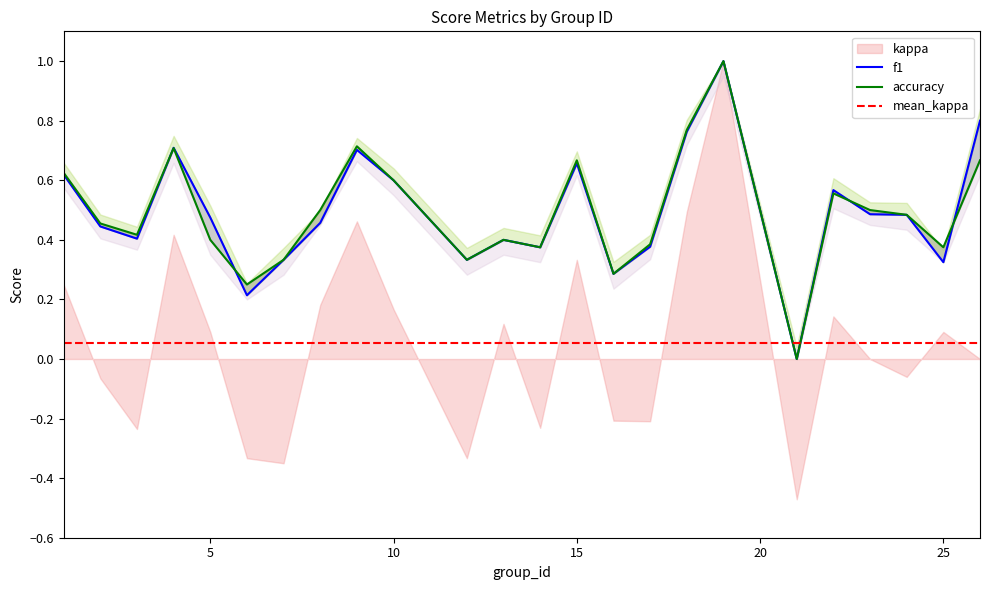

Count the accuracy values in the range 0 to 1.

24